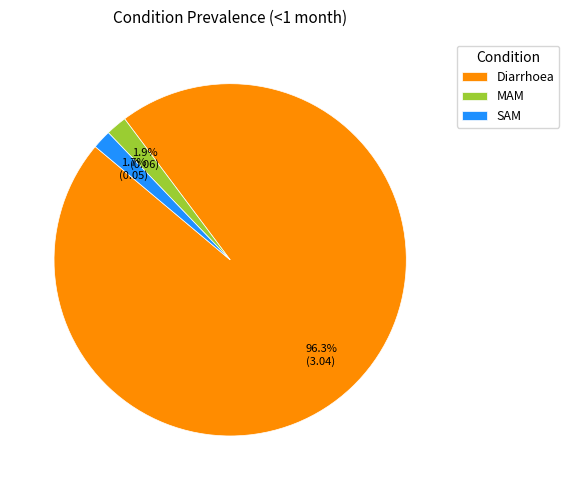

Does MAM account for over 50% of the chart?

No